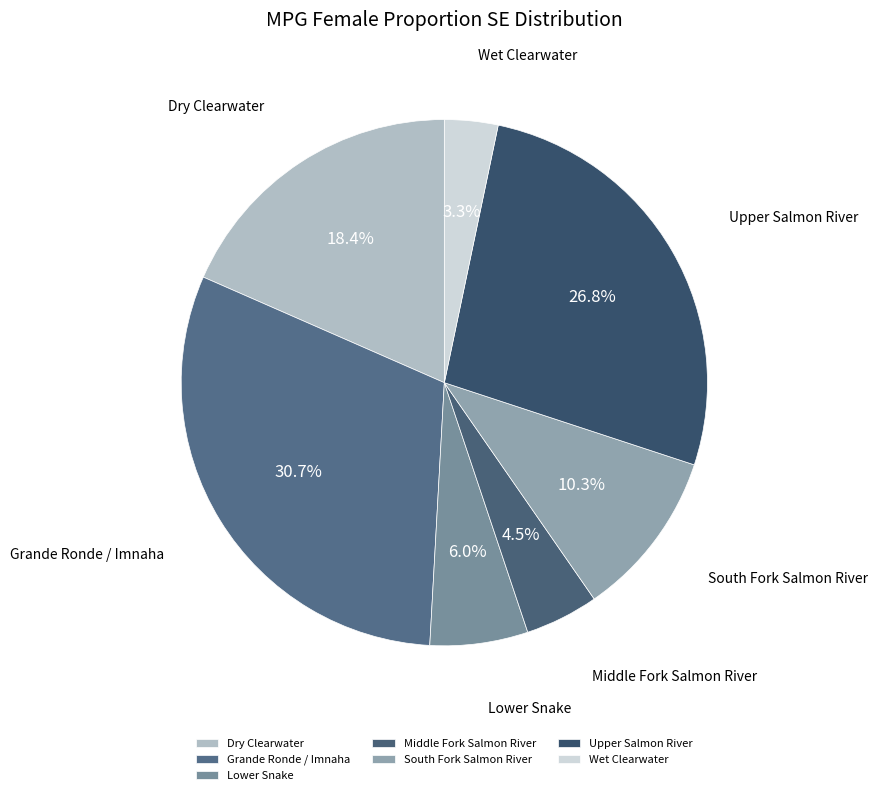

What is the smallest slice in the pie chart?

Wet Clearwater